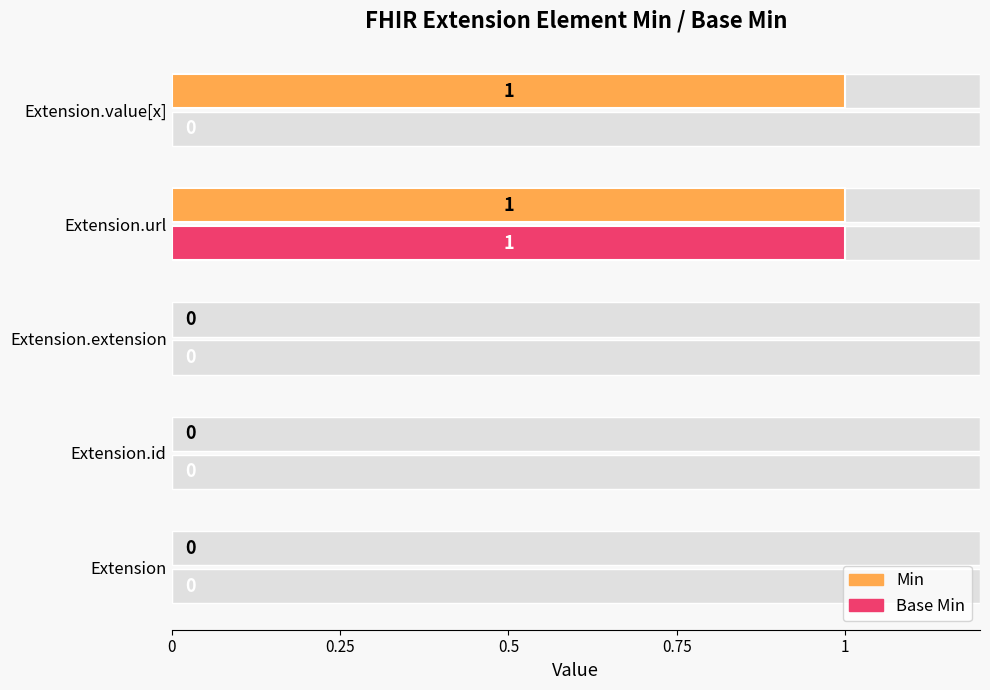

How many positive values does the Base Min series have?

1